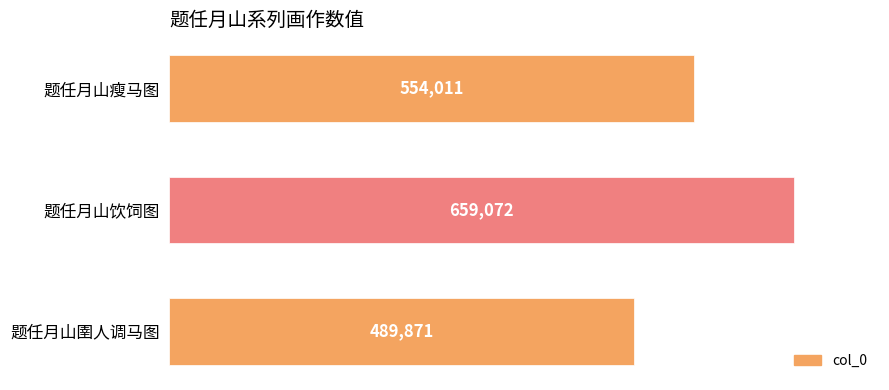

How many values are between 489871 and 659072?

3